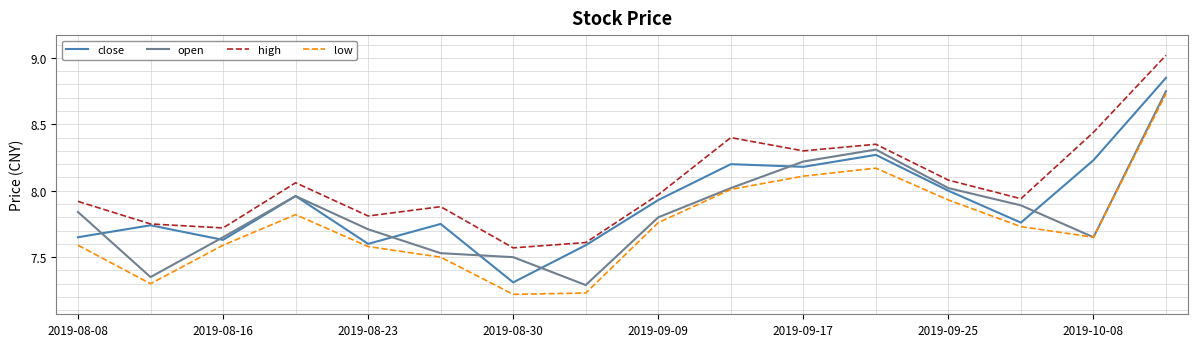

List the series in order of their overall mean, highest first.

high, close, open, low